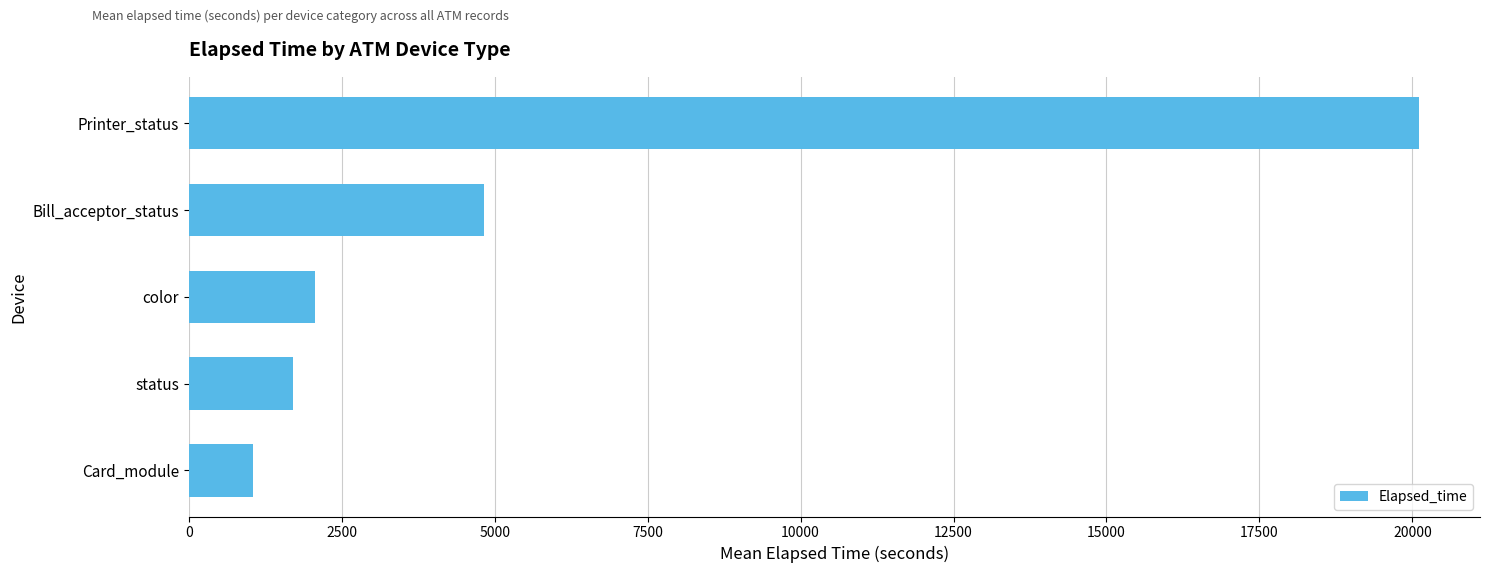

Rank the categories by value from highest to lowest.

Printer_status, Bill_acceptor_status, color, status, Card_module